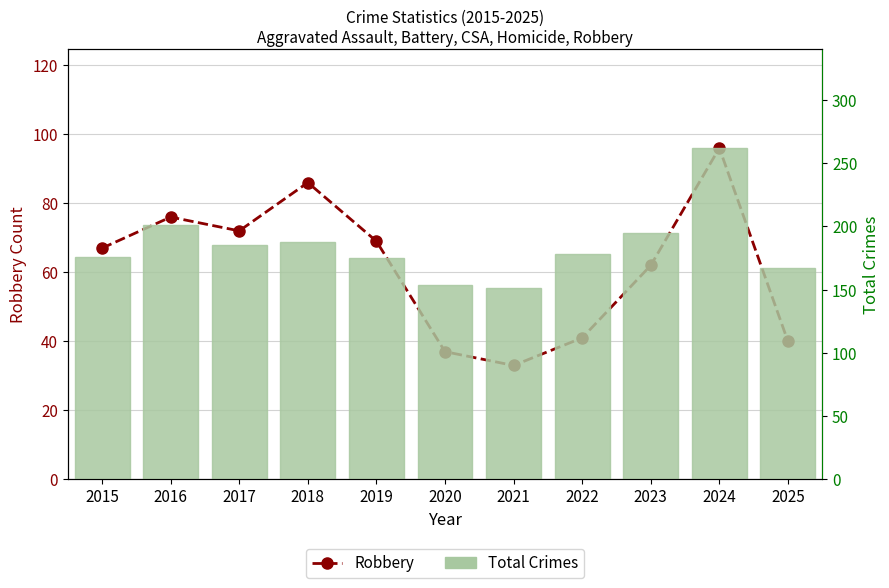

Which category has the highest value across all series?

2024